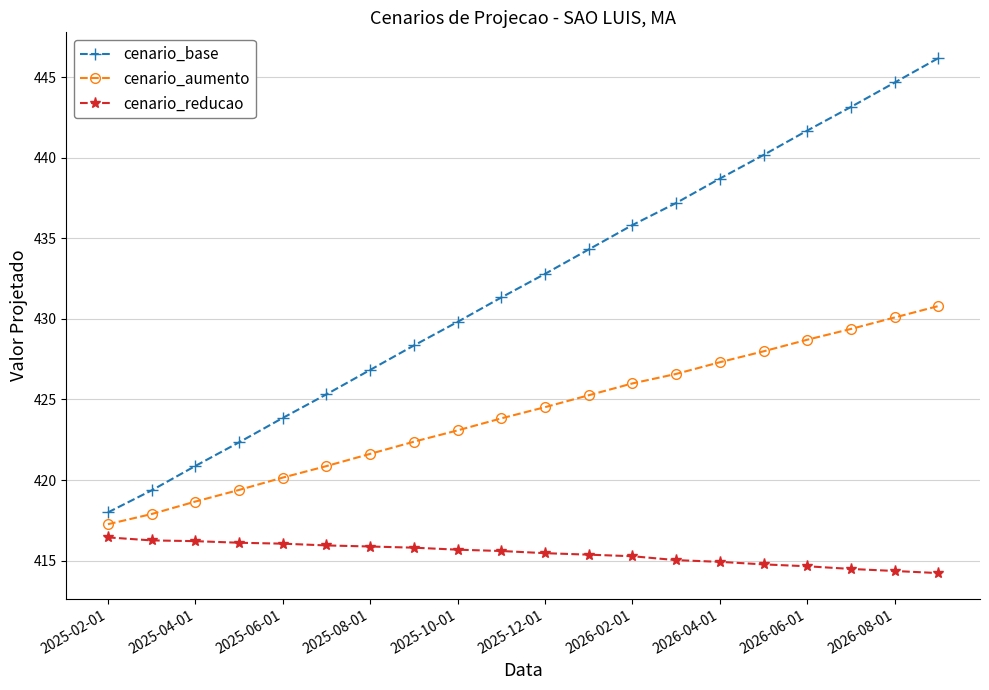

Rank the series by their average value, from highest to lowest.

cenario_base, cenario_aumento, cenario_reducao